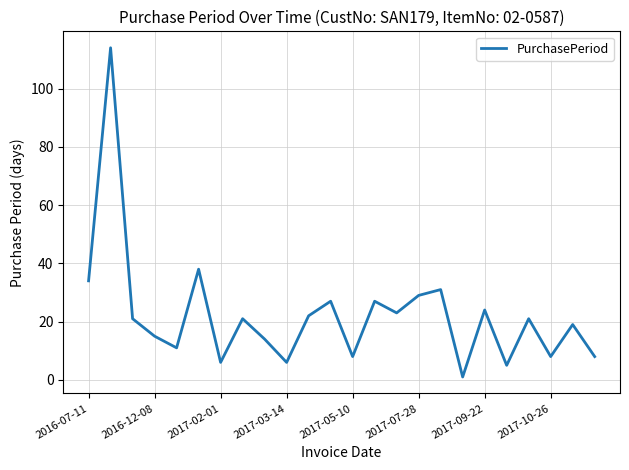

What is the greatest value displayed?

114